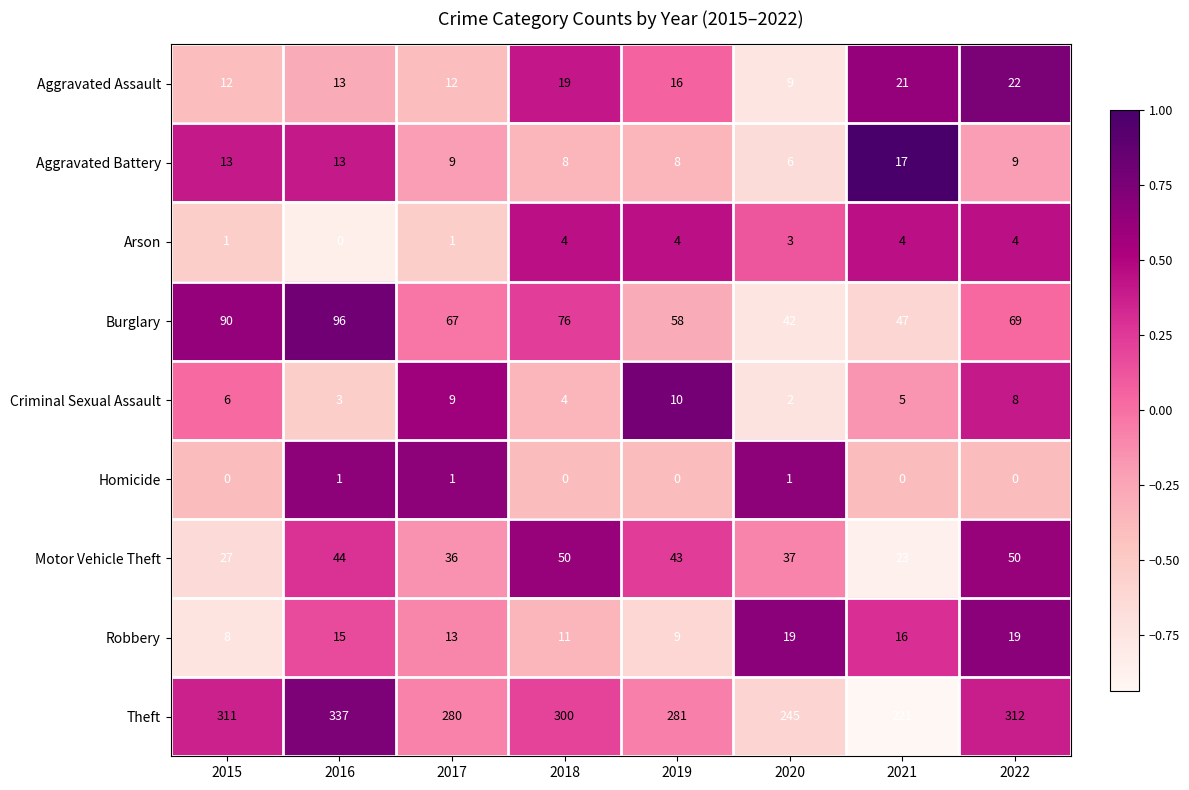

Which series has the largest total across all categories?

Theft